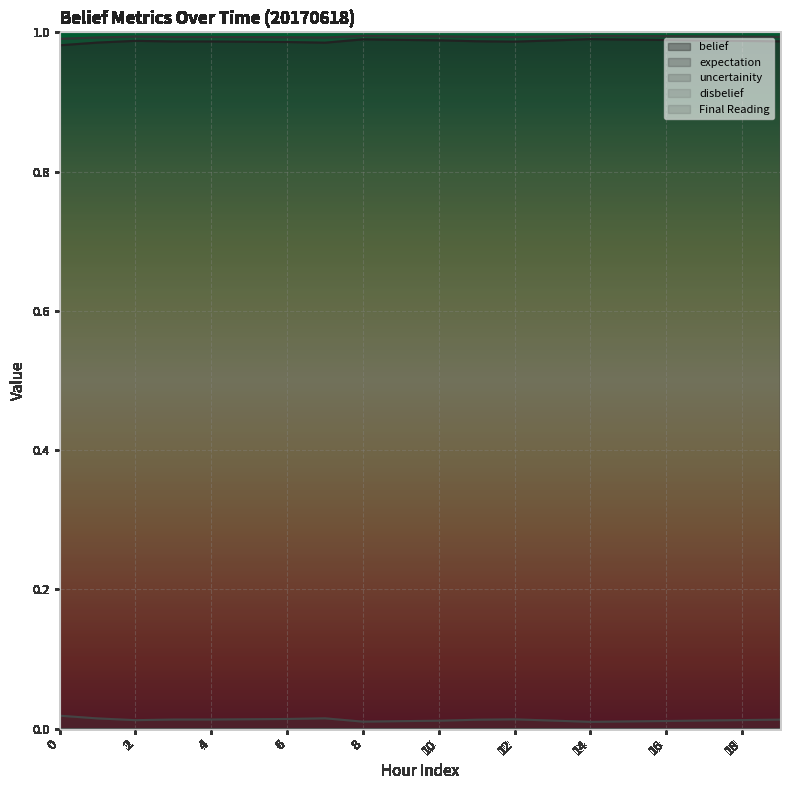

Which category has the highest value in the Final Reading series?

1